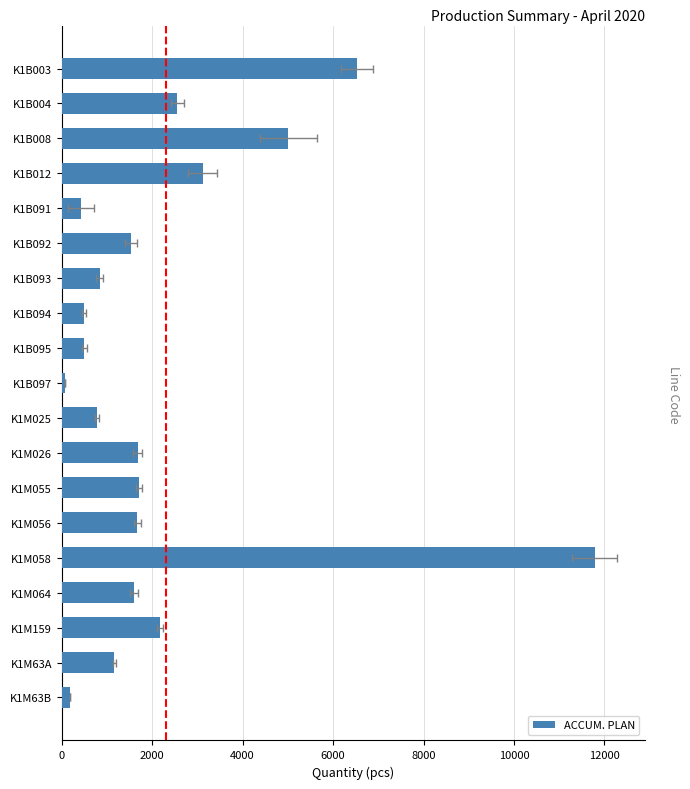

Reading right to left, transcribe all the data shown in this chart.

184	1166	2170	1600	11783	1670	1710	1680	780	71	500	490	840	1541	430	3120	5010	2550	6525